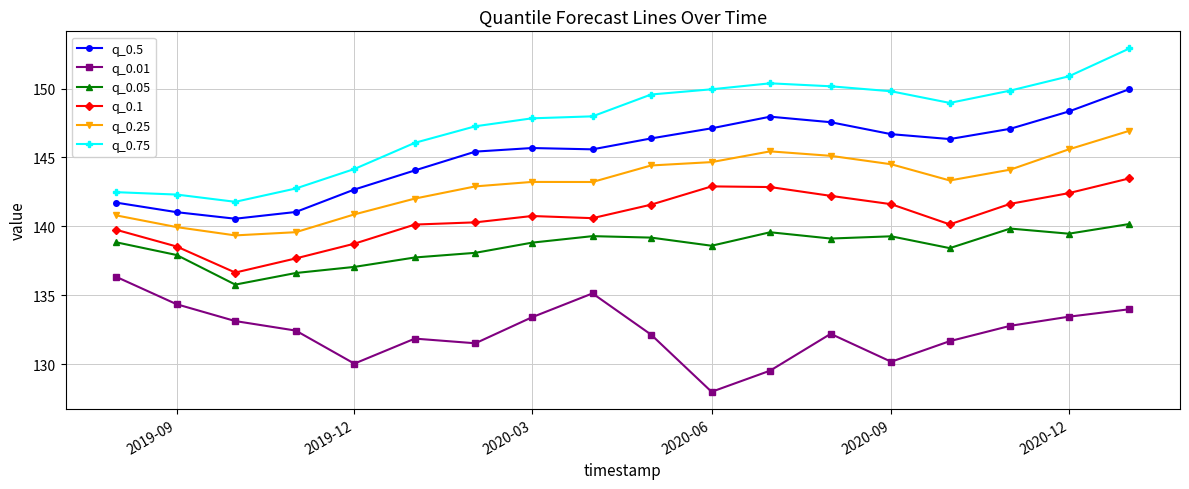

True or false: q_0.25 has more than 0 points higher than both neighbors.

True